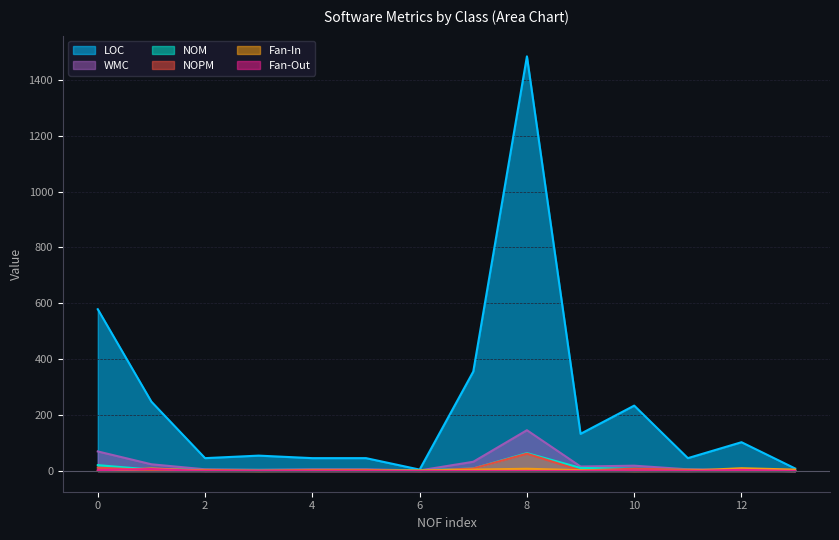

True or false: NOM and Fan-Out cross at least once.

True